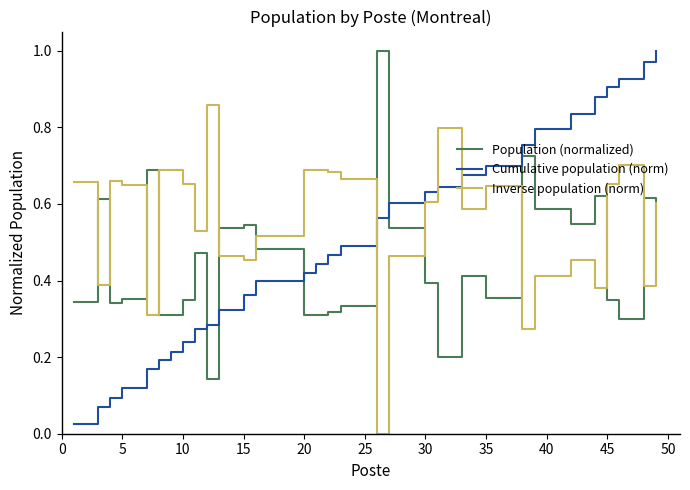

Which series has the largest total across all categories?

Inverse population (norm)